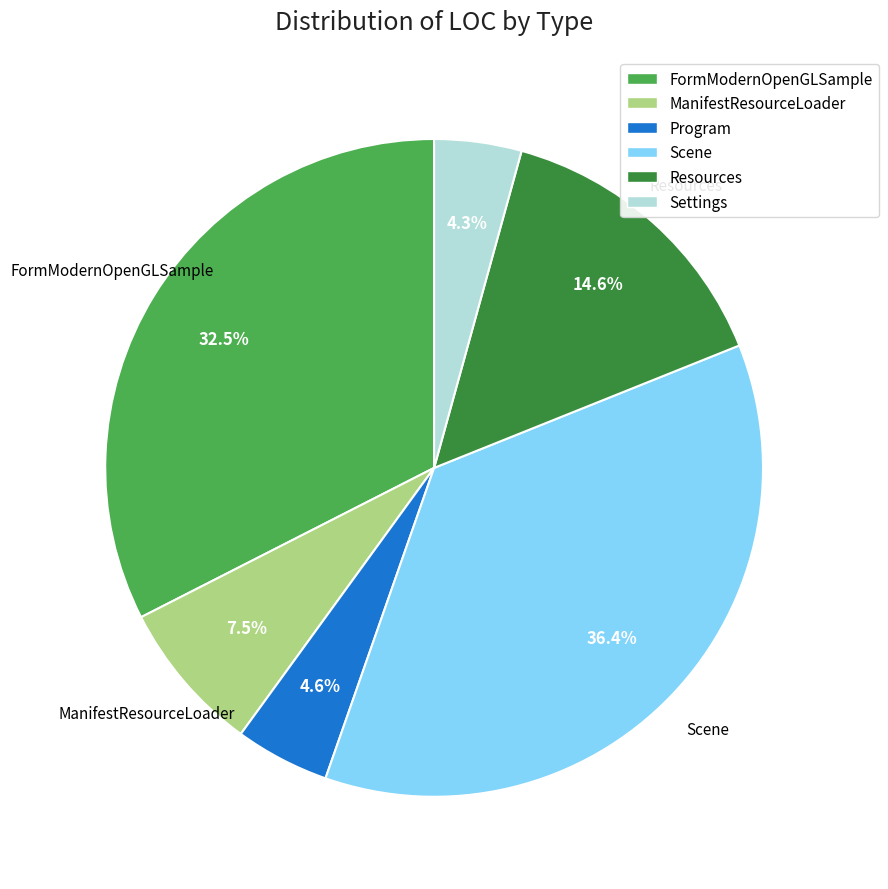

What is the largest slice in the pie chart?

Scene